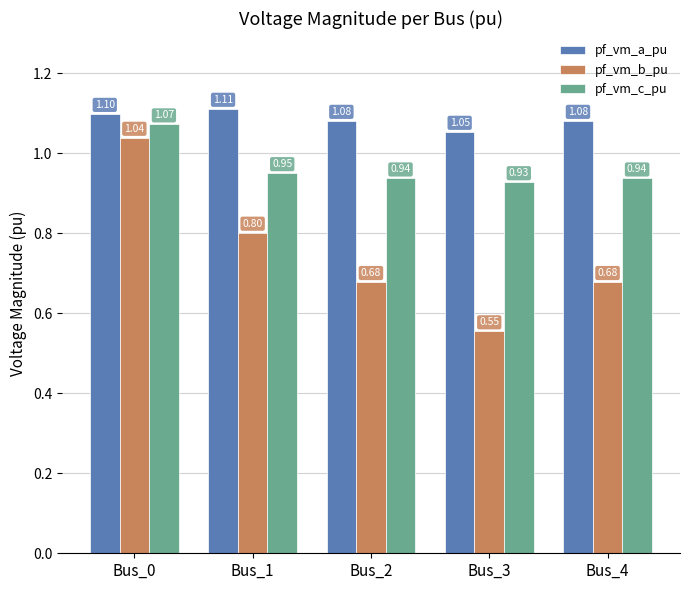

Count the pf_vm_c_pu values in the range 0 to 1.

4